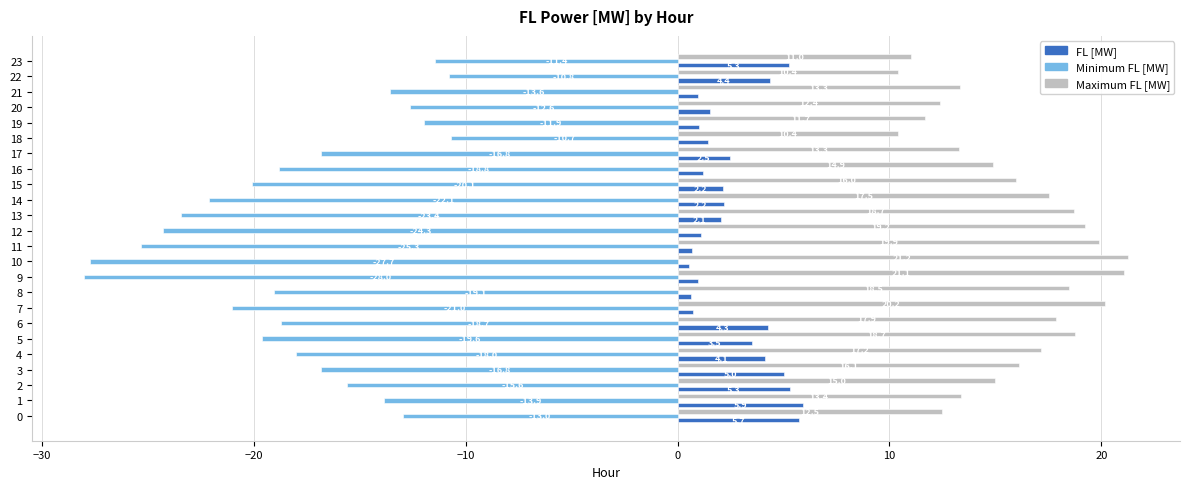

At which label is FL [MW] closest to 3?

5